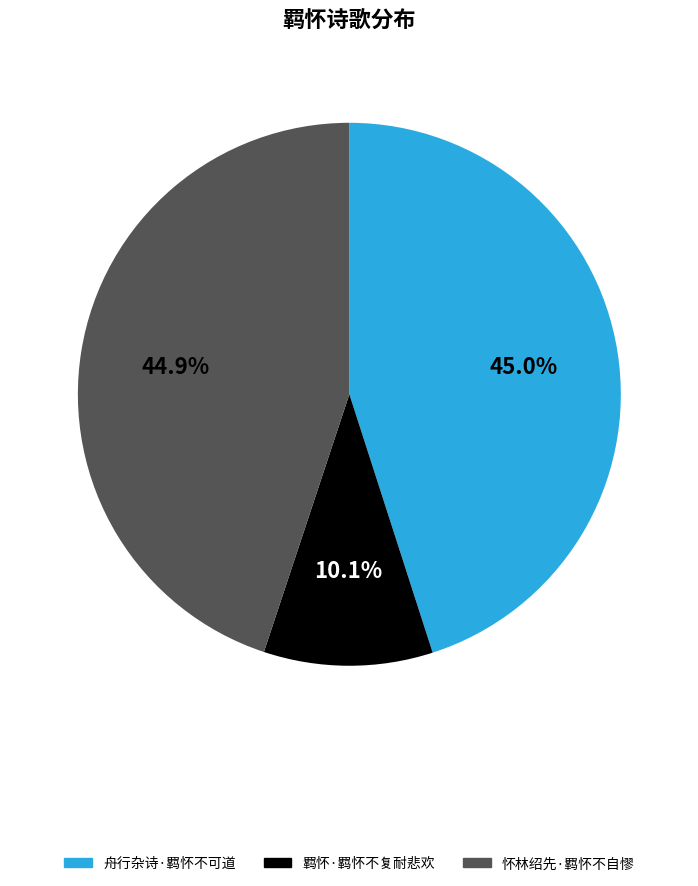

Does 怀林绍先·羁怀不自憀 represent more than half of the total?

No